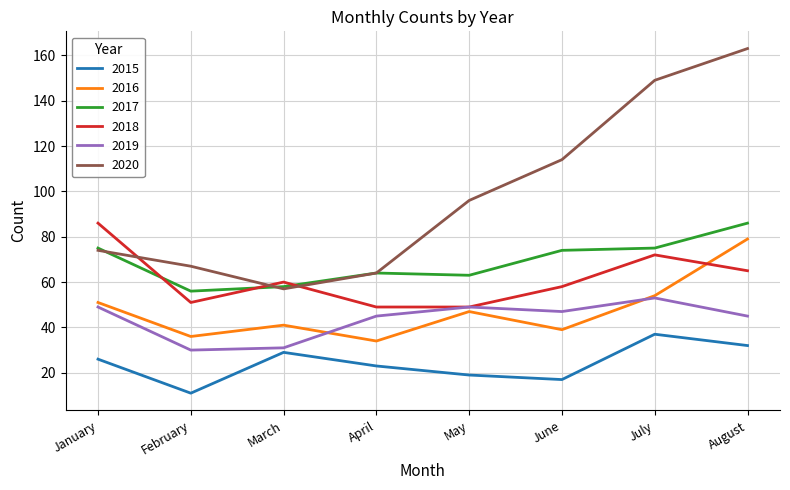

What is the difference between the highest and lowest values at August?

131